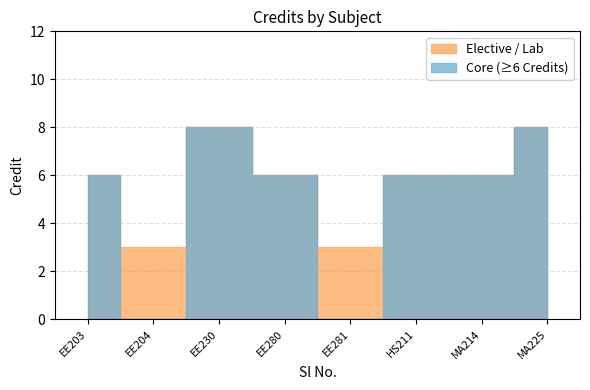

Reading right to left, what are all the values shown in this chart?

8	6	6	3	6	8	3	6